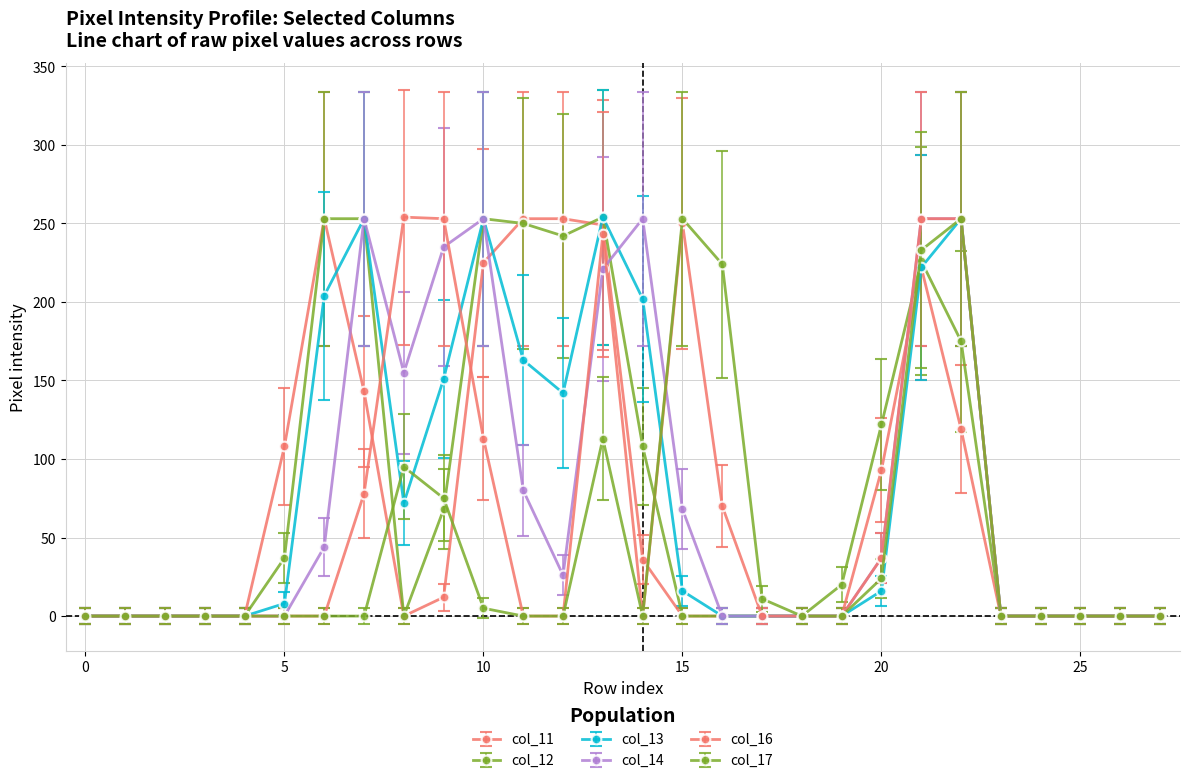

How many lines are shown in the chart?

6